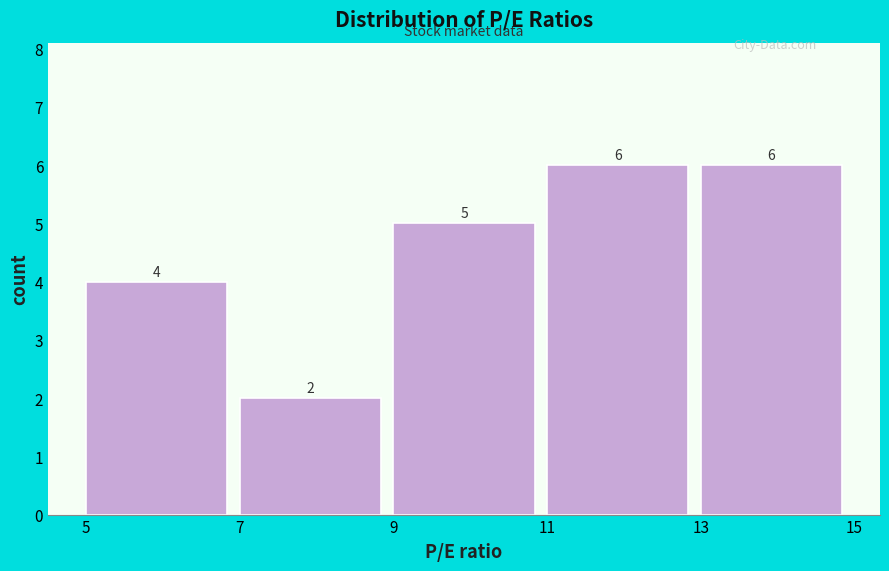

Reading left to right, list every bar in this chart as the range it spans on the x-axis followed by its height.

5 to 7: 4
7 to 9: 2
9 to 11: 5
11 to 13: 6
13 to 15: 6